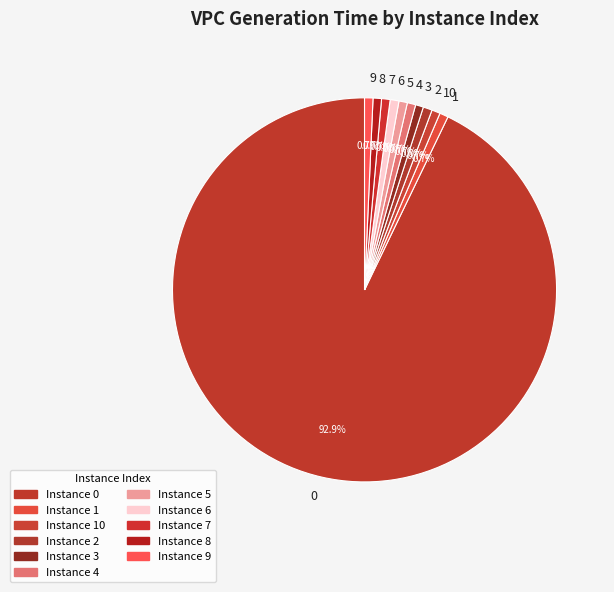

Count the number of slices in the pie.

11